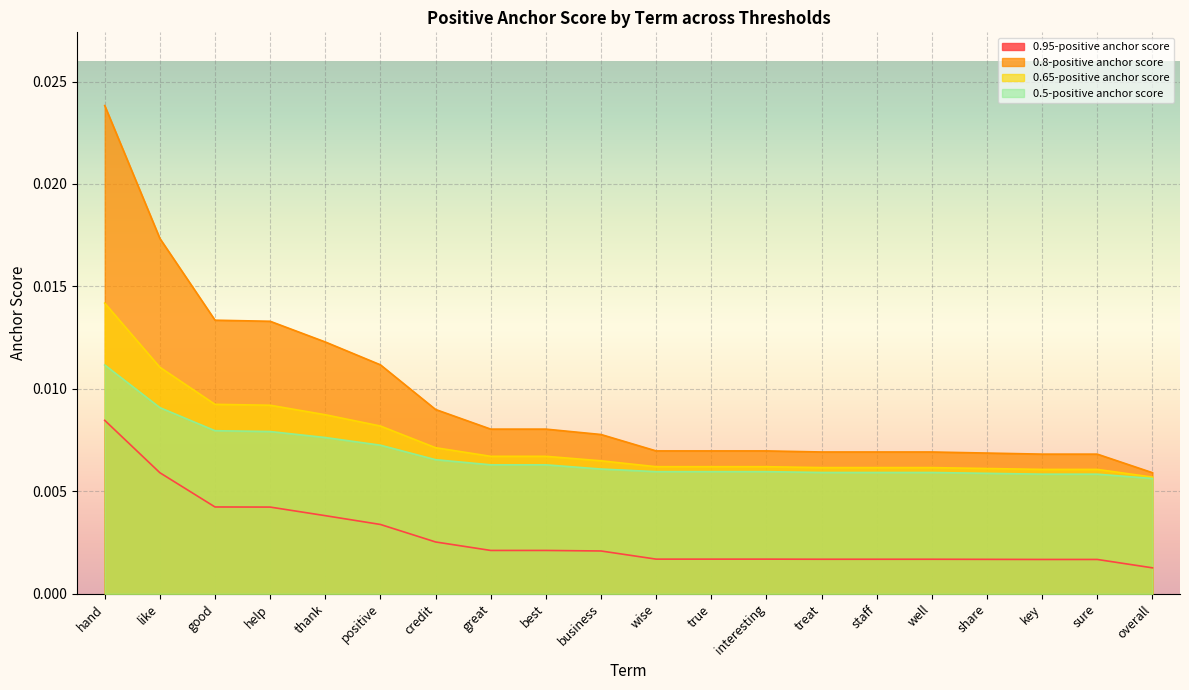

How many 0.95-positive anchor score values are between 0 and 1?

20